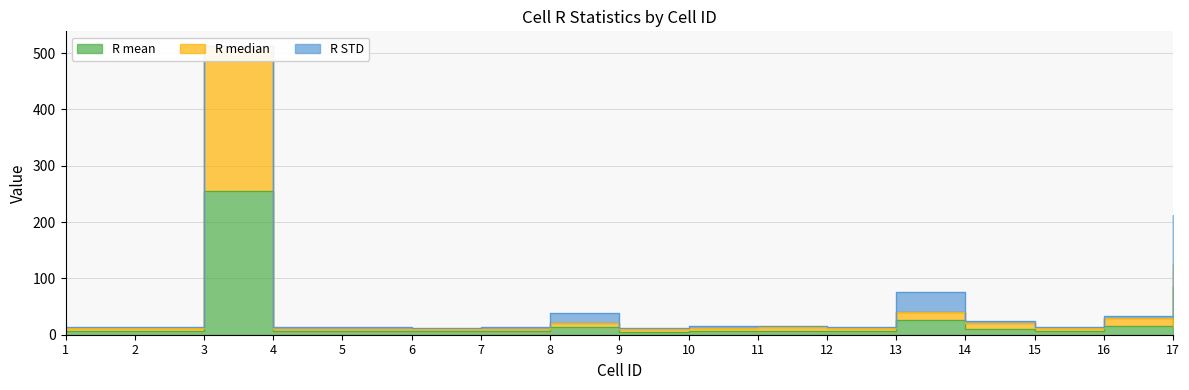

Is it true that R mean equals 255 at 3?

True